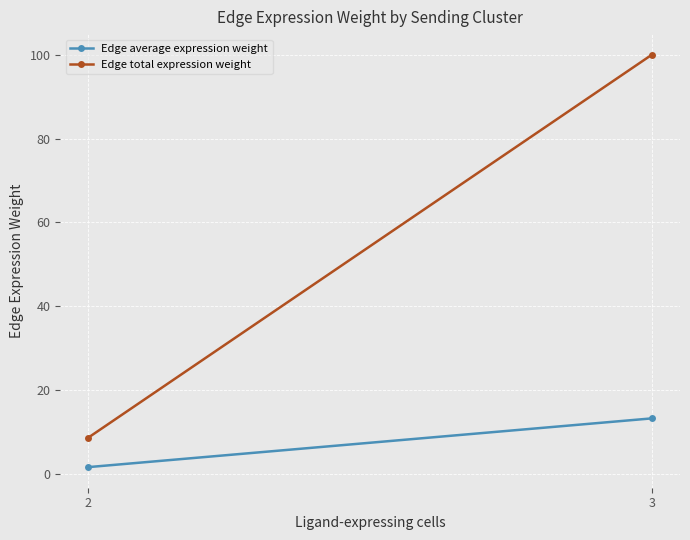

Is the value of Edge average expression weight at 2 greater than the value of Edge total expression weight at 3?

No